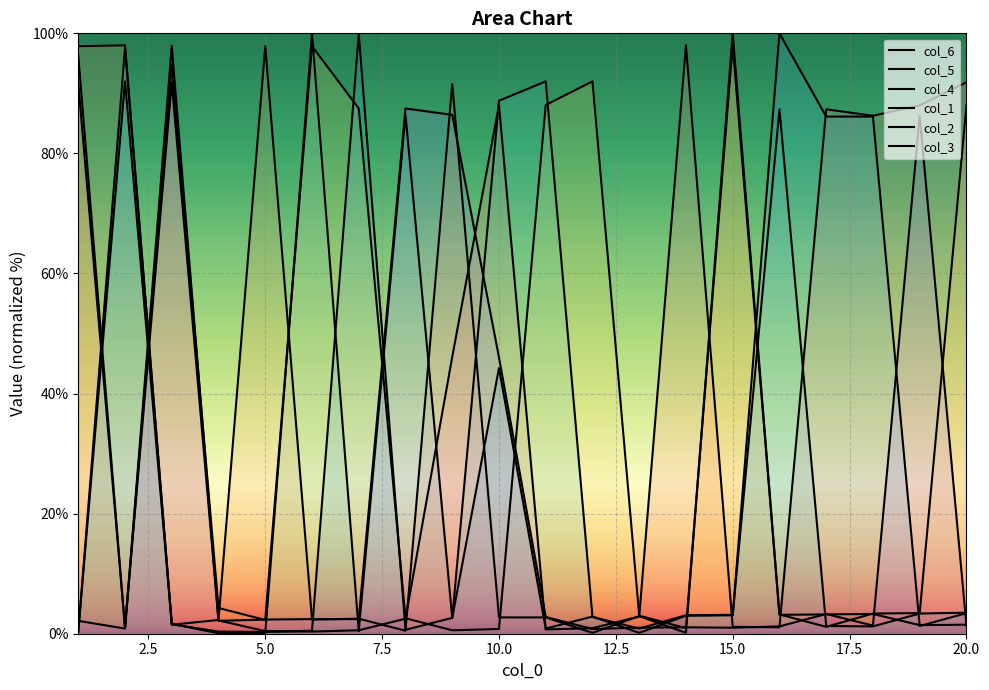

Is the value of col_5 at 14 greater than the value of col_4 at 11?

Yes